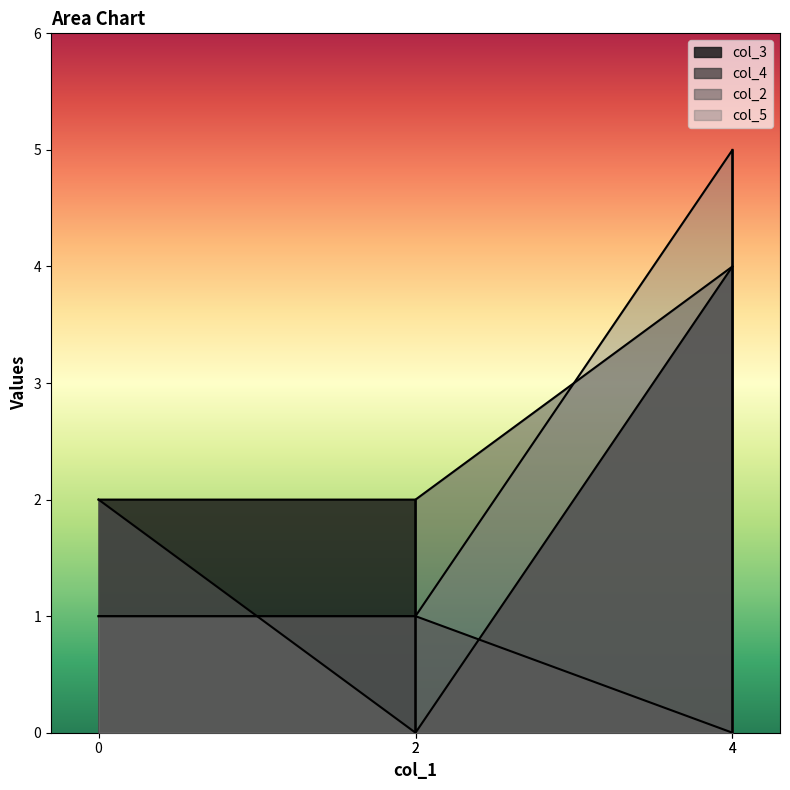

Which category has the highest value in the col_3 series?

4